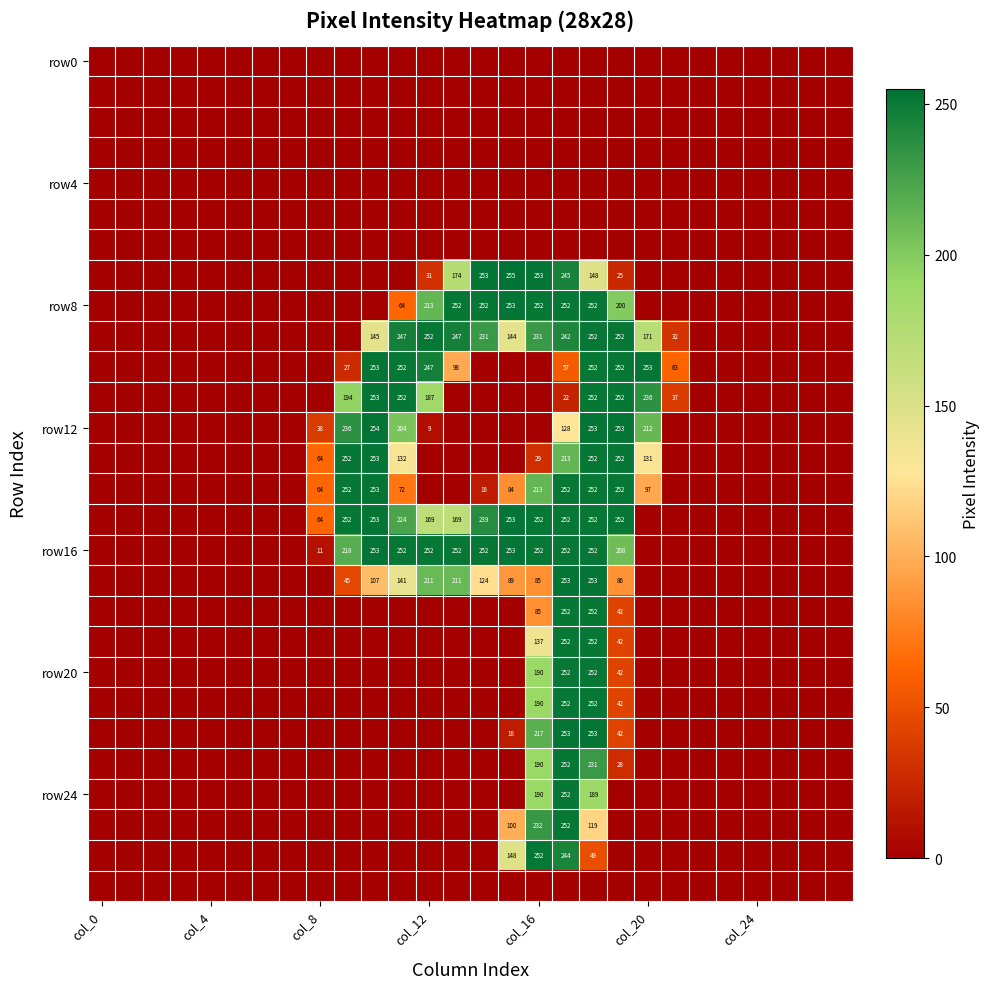

What is the average value of the row20 series?

26